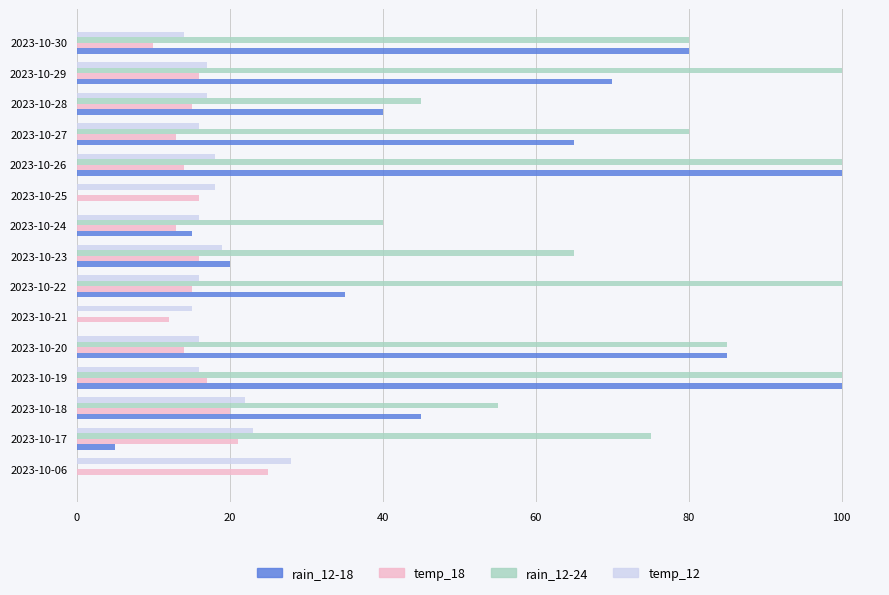

Which series changed the most between 2023-10-18 and 2023-10-23?

rain_12-18